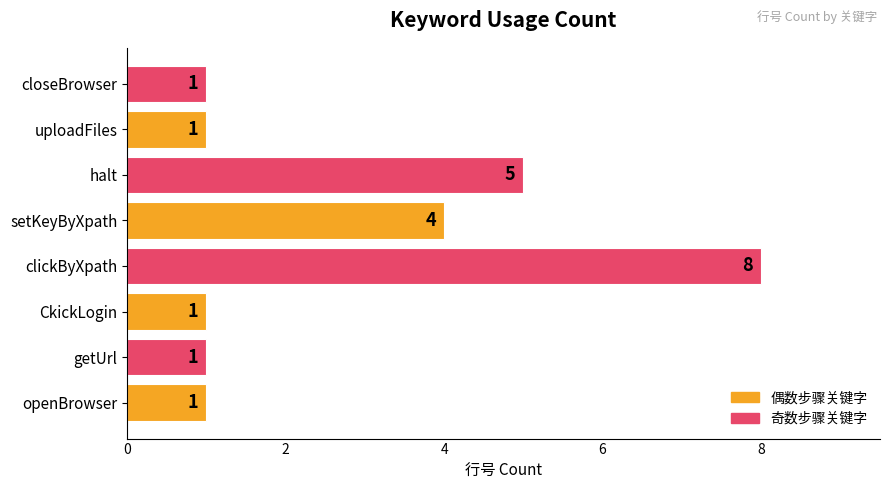

Does the chart contain stacked bars?

No